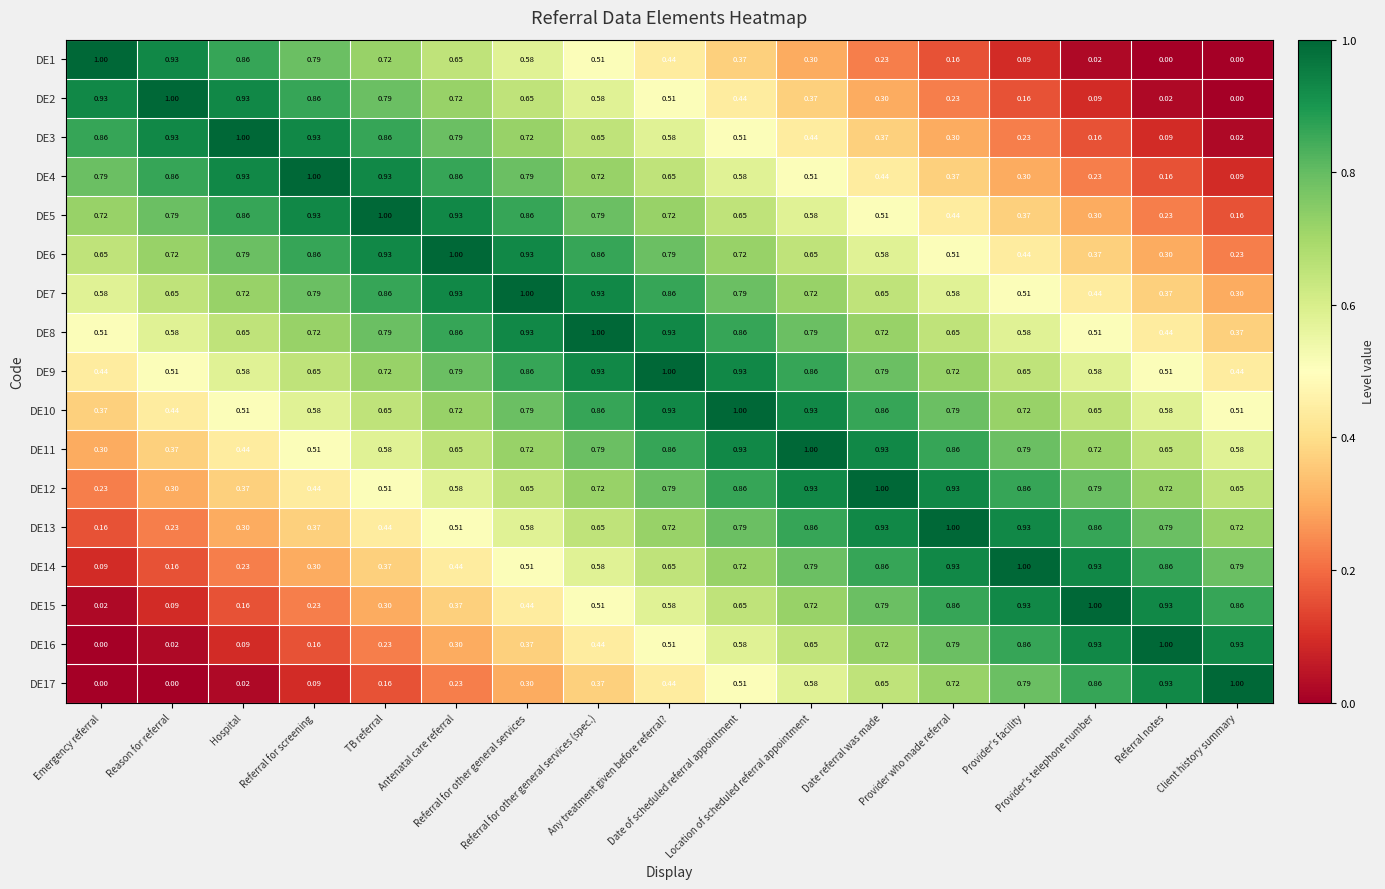

Reading left to right, what are all the values shown in this chart?

DE1: Emergency referral=1.0	Reason for referral=0.9	Hospital=0.9	Referral for screening=0.8	TB referral=0.7	Antenatal care referral=0.7	Referral for other general services=0.6	Referral for other general services (spec.)=0.5	Any treatment given before referral?=0.4	Date of scheduled referral appointment=0.4	Location of scheduled referral appointment=0.3	Date referral was made=0.2	Provider who made referral=0.2	Provider's facility=0.1	Provider's telephone number=0.0	Referral notes=0.0	Client history summary=0.0
DE2: Emergency referral=0.9	Reason for referral=1.0	Hospital=0.9	Referral for screening=0.9	TB referral=0.8	Antenatal care referral=0.7	Referral for other general services=0.7	Referral for other general services (spec.)=0.6	Any treatment given before referral?=0.5	Date of scheduled referral appointment=0.4	Location of scheduled referral appointment=0.4	Date referral was made=0.3	Provider who made referral=0.2	Provider's facility=0.2	Provider's telephone number=0.1	Referral notes=0.0	Client history summary=0.0
DE3: Emergency referral=0.9	Reason for referral=0.9	Hospital=1.0	Referral for screening=0.9	TB referral=0.9	Antenatal care referral=0.8	Referral for other general services=0.7	Referral for other general services (spec.)=0.7	Any treatment given before referral?=0.6	Date of scheduled referral appointment=0.5	Location of scheduled referral appointment=0.4	Date referral was made=0.4	Provider who made referral=0.3	Provider's facility=0.2	Provider's telephone number=0.2	Referral notes=0.1	Client history summary=0.0
DE4: Emergency referral=0.8	Reason for referral=0.9	Hospital=0.9	Referral for screening=1.0	TB referral=0.9	Antenatal care referral=0.9	Referral for other general services=0.8	Referral for other general services (spec.)=0.7	Any treatment given before referral?=0.7	Date of scheduled referral appointment=0.6	Location of scheduled referral appointment=0.5	Date referral was made=0.4	Provider who made referral=0.4	Provider's facility=0.3	Provider's telephone number=0.2	Referral notes=0.2	Client history summary=0.1
DE5: Emergency referral=0.7	Reason for referral=0.8	Hospital=0.9	Referral for screening=0.9	TB referral=1.0	Antenatal care referral=0.9	Referral for other general services=0.9	Referral for other general services (spec.)=0.8	Any treatment given before referral?=0.7	Date of scheduled referral appointment=0.7	Location of scheduled referral appointment=0.6	Date referral was made=0.5	Provider who made referral=0.4	Provider's facility=0.4	Provider's telephone number=0.3	Referral notes=0.2	Client history summary=0.2
DE6: Emergency referral=0.7	Reason for referral=0.7	Hospital=0.8	Referral for screening=0.9	TB referral=0.9	Antenatal care referral=1.0	Referral for other general services=0.9	Referral for other general services (spec.)=0.9	Any treatment given before referral?=0.8	Date of scheduled referral appointment=0.7	Location of scheduled referral appointment=0.7	Date referral was made=0.6	Provider who made referral=0.5	Provider's facility=0.4	Provider's telephone number=0.4	Referral notes=0.3	Client history summary=0.2
DE7: Emergency referral=0.6	Reason for referral=0.7	Hospital=0.7	Referral for screening=0.8	TB referral=0.9	Antenatal care referral=0.9	Referral for other general services=1.0	Referral for other general services (spec.)=0.9	Any treatment given before referral?=0.9	Date of scheduled referral appointment=0.8	Location of scheduled referral appointment=0.7	Date referral was made=0.7	Provider who made referral=0.6	Provider's facility=0.5	Provider's telephone number=0.4	Referral notes=0.4	Client history summary=0.3
DE8: Emergency referral=0.5	Reason for referral=0.6	Hospital=0.7	Referral for screening=0.7	TB referral=0.8	Antenatal care referral=0.9	Referral for other general services=0.9	Referral for other general services (spec.)=1.0	Any treatment given before referral?=0.9	Date of scheduled referral appointment=0.9	Location of scheduled referral appointment=0.8	Date referral was made=0.7	Provider who made referral=0.7	Provider's facility=0.6	Provider's telephone number=0.5	Referral notes=0.4	Client history summary=0.4
DE9: Emergency referral=0.4	Reason for referral=0.5	Hospital=0.6	Referral for screening=0.7	TB referral=0.7	Antenatal care referral=0.8	Referral for other general services=0.9	Referral for other general services (spec.)=0.9	Any treatment given before referral?=1.0	Date of scheduled referral appointment=0.9	Location of scheduled referral appointment=0.9	Date referral was made=0.8	Provider who made referral=0.7	Provider's facility=0.7	Provider's telephone number=0.6	Referral notes=0.5	Client history summary=0.4
DE10: Emergency referral=0.4	Reason for referral=0.4	Hospital=0.5	Referral for screening=0.6	TB referral=0.7	Antenatal care referral=0.7	Referral for other general services=0.8	Referral for other general services (spec.)=0.9	Any treatment given before referral?=0.9	Date of scheduled referral appointment=1.0	Location of scheduled referral appointment=0.9	Date referral was made=0.9	Provider who made referral=0.8	Provider's facility=0.7	Provider's telephone number=0.7	Referral notes=0.6	Client history summary=0.5
DE11: Emergency referral=0.3	Reason for referral=0.4	Hospital=0.4	Referral for screening=0.5	TB referral=0.6	Antenatal care referral=0.7	Referral for other general services=0.7	Referral for other general services (spec.)=0.8	Any treatment given before referral?=0.9	Date of scheduled referral appointment=0.9	Location of scheduled referral appointment=1.0	Date referral was made=0.9	Provider who made referral=0.9	Provider's facility=0.8	Provider's telephone number=0.7	Referral notes=0.7	Client history summary=0.6
DE12: Emergency referral=0.2	Reason for referral=0.3	Hospital=0.4	Referral for screening=0.4	TB referral=0.5	Antenatal care referral=0.6	Referral for other general services=0.7	Referral for other general services (spec.)=0.7	Any treatment given before referral?=0.8	Date of scheduled referral appointment=0.9	Location of scheduled referral appointment=0.9	Date referral was made=1.0	Provider who made referral=0.9	Provider's facility=0.9	Provider's telephone number=0.8	Referral notes=0.7	Client history summary=0.7
DE13: Emergency referral=0.2	Reason for referral=0.2	Hospital=0.3	Referral for screening=0.4	TB referral=0.4	Antenatal care referral=0.5	Referral for other general services=0.6	Referral for other general services (spec.)=0.7	Any treatment given before referral?=0.7	Date of scheduled referral appointment=0.8	Location of scheduled referral appointment=0.9	Date referral was made=0.9	Provider who made referral=1.0	Provider's facility=0.9	Provider's telephone number=0.9	Referral notes=0.8	Client history summary=0.7
DE14: Emergency referral=0.1	Reason for referral=0.2	Hospital=0.2	Referral for screening=0.3	TB referral=0.4	Antenatal care referral=0.4	Referral for other general services=0.5	Referral for other general services (spec.)=0.6	Any treatment given before referral?=0.7	Date of scheduled referral appointment=0.7	Location of scheduled referral appointment=0.8	Date referral was made=0.9	Provider who made referral=0.9	Provider's facility=1.0	Provider's telephone number=0.9	Referral notes=0.9	Client history summary=0.8
DE15: Emergency referral=0.0	Reason for referral=0.1	Hospital=0.2	Referral for screening=0.2	TB referral=0.3	Antenatal care referral=0.4	Referral for other general services=0.4	Referral for other general services (spec.)=0.5	Any treatment given before referral?=0.6	Date of scheduled referral appointment=0.7	Location of scheduled referral appointment=0.7	Date referral was made=0.8	Provider who made referral=0.9	Provider's facility=0.9	Provider's telephone number=1.0	Referral notes=0.9	Client history summary=0.9
DE16: Emergency referral=0.0	Reason for referral=0.0	Hospital=0.1	Referral for screening=0.2	TB referral=0.2	Antenatal care referral=0.3	Referral for other general services=0.4	Referral for other general services (spec.)=0.4	Any treatment given before referral?=0.5	Date of scheduled referral appointment=0.6	Location of scheduled referral appointment=0.7	Date referral was made=0.7	Provider who made referral=0.8	Provider's facility=0.9	Provider's telephone number=0.9	Referral notes=1.0	Client history summary=0.9
DE17: Emergency referral=0.0	Reason for referral=0.0	Hospital=0.0	Referral for screening=0.1	TB referral=0.2	Antenatal care referral=0.2	Referral for other general services=0.3	Referral for other general services (spec.)=0.4	Any treatment given before referral?=0.4	Date of scheduled referral appointment=0.5	Location of scheduled referral appointment=0.6	Date referral was made=0.7	Provider who made referral=0.7	Provider's facility=0.8	Provider's telephone number=0.9	Referral notes=0.9	Client history summary=1.0